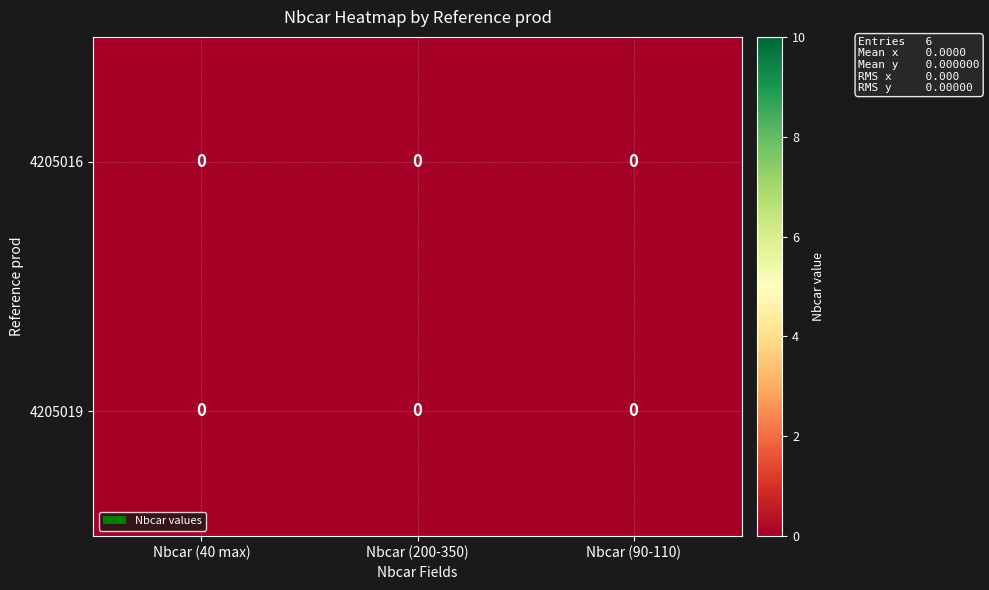

Rank the series by their maximum value, from highest to lowest.

4205016, 4205019